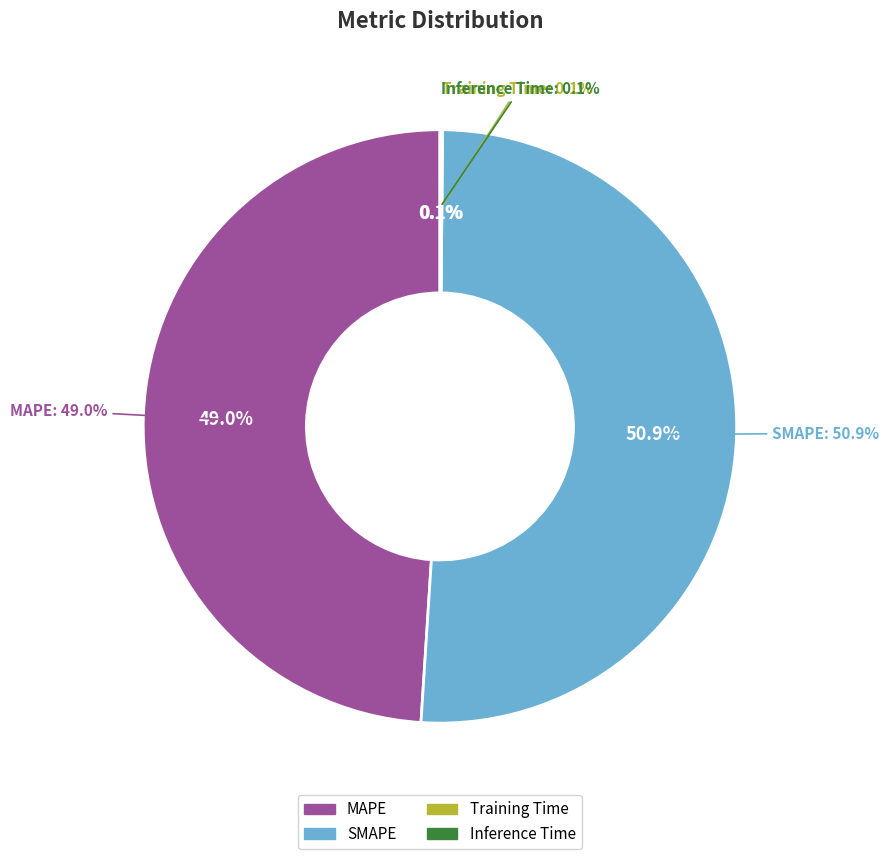

Which slice is the smallest?

Training Time